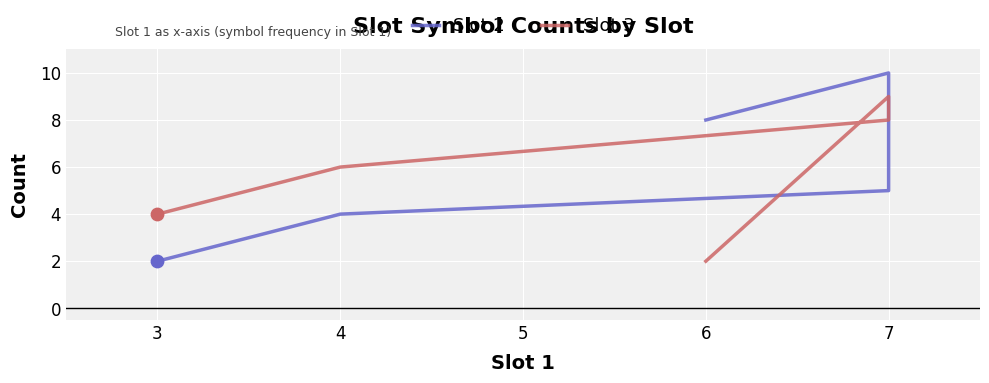

Which series reaches the maximum Y coordinate?

Slot 2